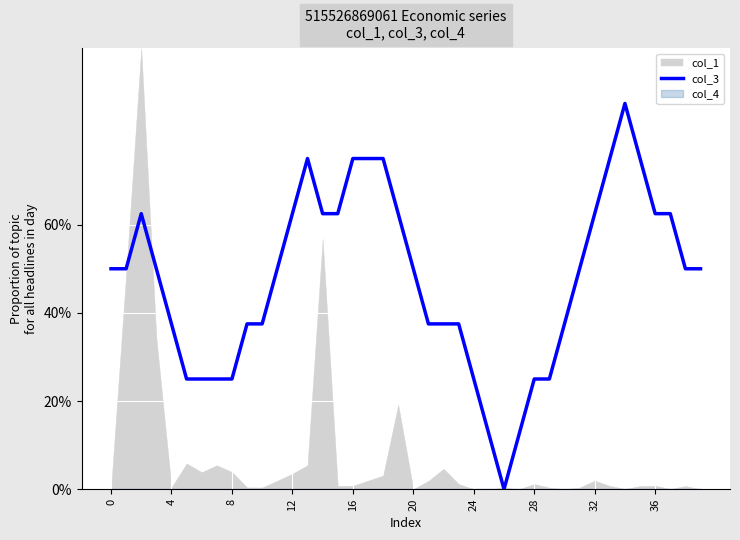

Reading left to right, what are all the values shown in this chart?

0.5	0.5	0.6	0.5	0.4	0.2	0.2	0.2	0.2	0.4	0.4	0.5	0.6	0.8	0.6	0.6	0.8	0.8	0.8	0.6	0.5	0.4	0.4	0.4	0.2	0.1	0.0	0.1	0.2	0.2	0.4	0.5	0.6	0.8	0.9	0.8	0.6	0.6	0.5	0.5